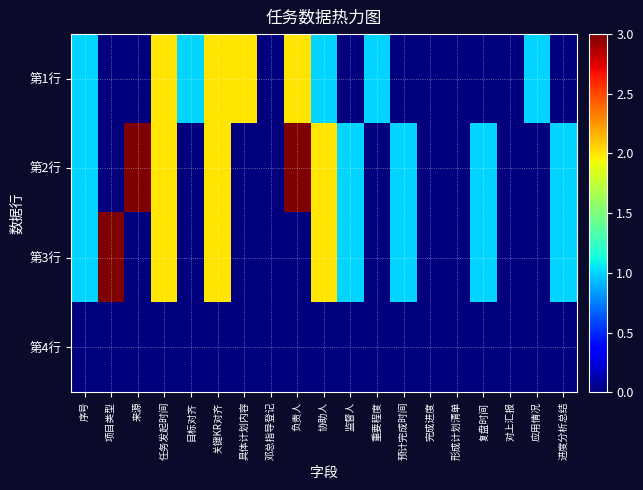

Reading left to right, what are all the values shown in this chart?

第1行: 序号=1	项目类型=0	来源=0	任务发起时间=2	目标对齐=1	关键KR对齐=2	具体计划内容=2	邓总指导登记=0	负责人=2	协助人=1	监督人=0	重要程度=1	预计完成时间=0	完成进度=0	形成计划清单=0	复盘时间=0	对上汇报=0	应用情况=1	进度分析总结=0
第2行: 序号=1	项目类型=0	来源=3	任务发起时间=2	目标对齐=0	关键KR对齐=2	具体计划内容=0	邓总指导登记=0	负责人=3	协助人=2	监督人=1	重要程度=0	预计完成时间=1	完成进度=0	形成计划清单=0	复盘时间=1	对上汇报=0	应用情况=0	进度分析总结=1
第3行: 序号=1	项目类型=3	来源=0	任务发起时间=2	目标对齐=0	关键KR对齐=2	具体计划内容=0	邓总指导登记=0	负责人=0	协助人=2	监督人=1	重要程度=0	预计完成时间=1	完成进度=0	形成计划清单=0	复盘时间=1	对上汇报=0	应用情况=0	进度分析总结=1
第4行: 序号=0	项目类型=0	来源=0	任务发起时间=0	目标对齐=0	关键KR对齐=0	具体计划内容=0	邓总指导登记=0	负责人=0	协助人=0	监督人=0	重要程度=0	预计完成时间=0	完成进度=0	形成计划清单=0	复盘时间=0	对上汇报=0	应用情况=0	进度分析总结=0